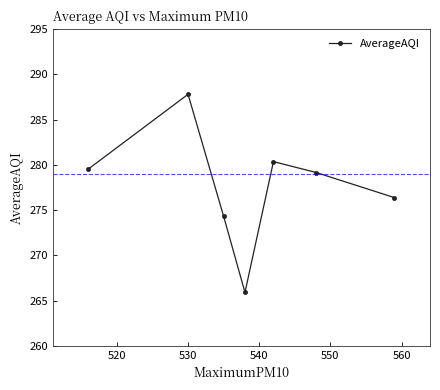

What is the value of the 7th point from the left?

276.4